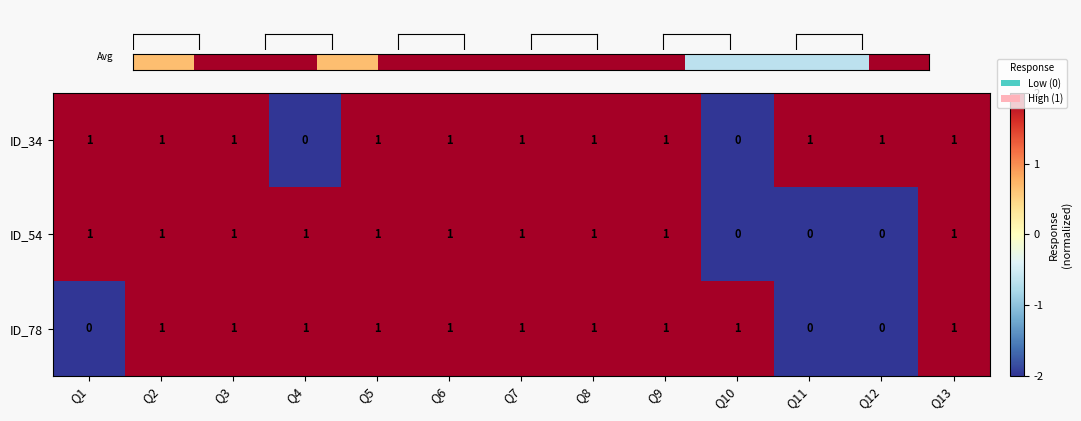

Is the value of ID_78 at Q12 greater than the value of ID_34 at Q11?

No